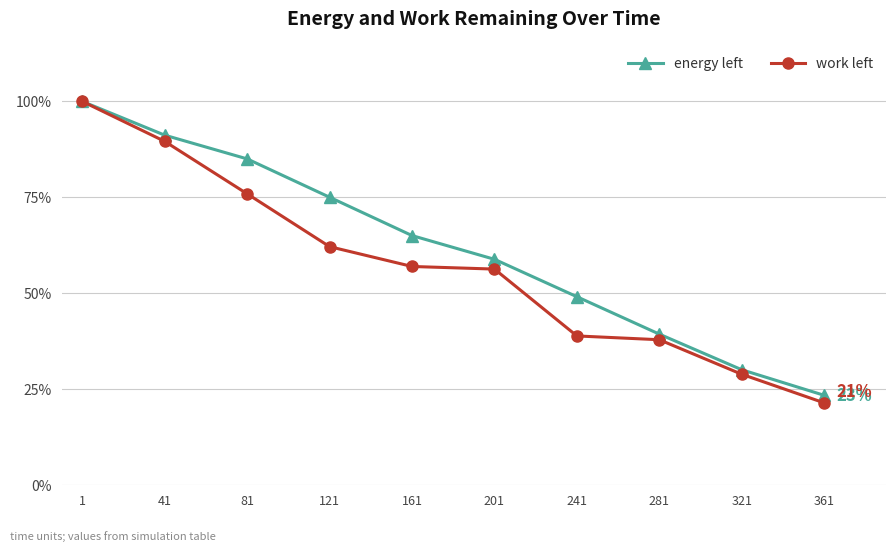

Which series has the widest spread of values?

work left